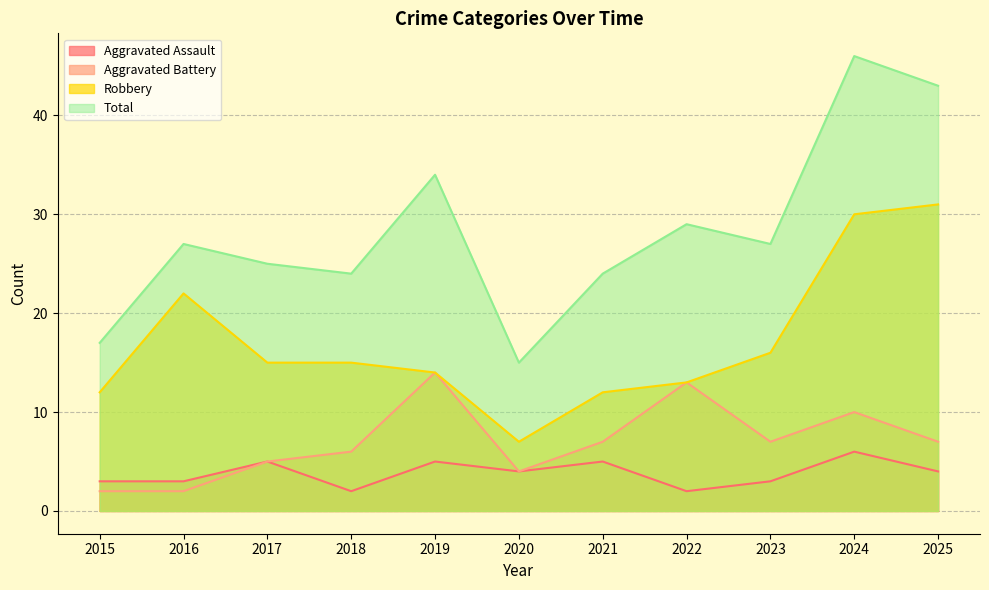

List the labels in order of Aggravated Battery value, smallest first.

2015, 2016, 2020, 2017, 2018, 2021, 2023, 2025, 2024, 2022, 2019